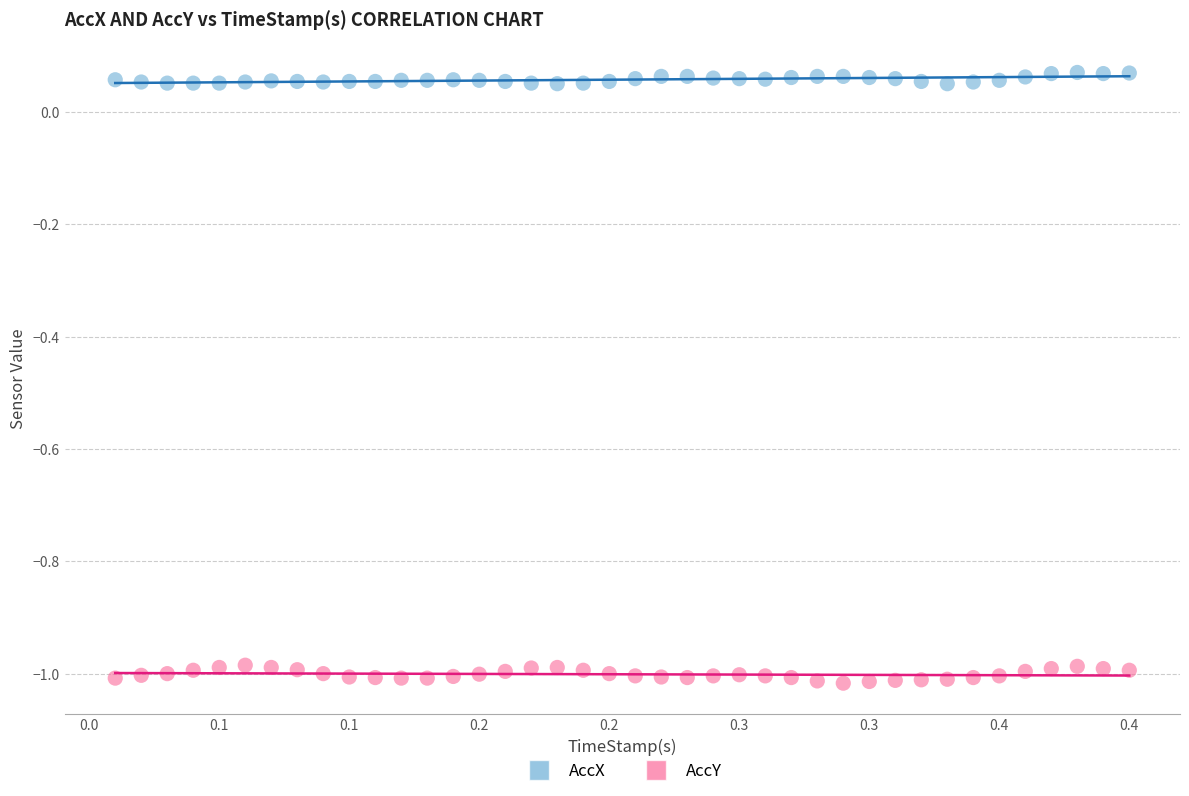

Which series has the widest spread of Y values?

AccY